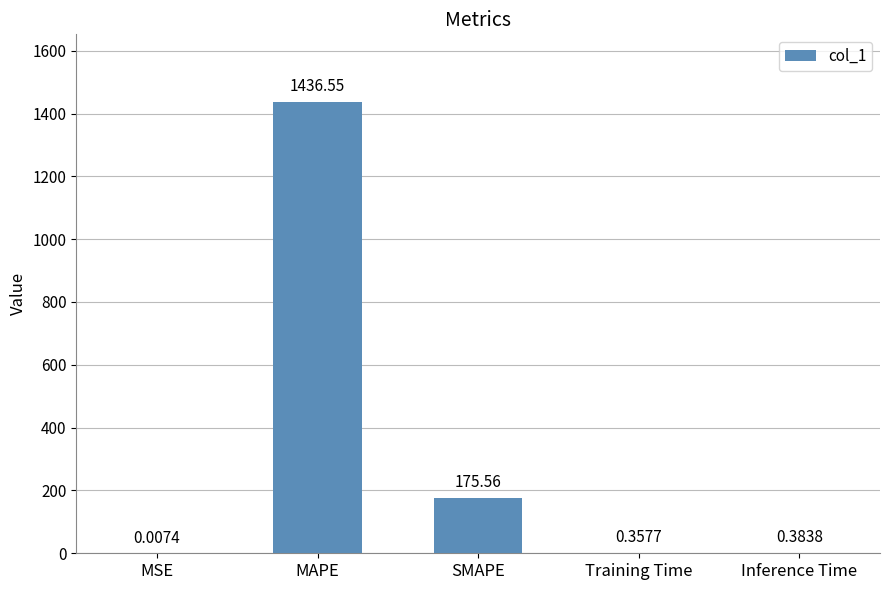

What is the change in value from MSE to Inference Time?

+0.4